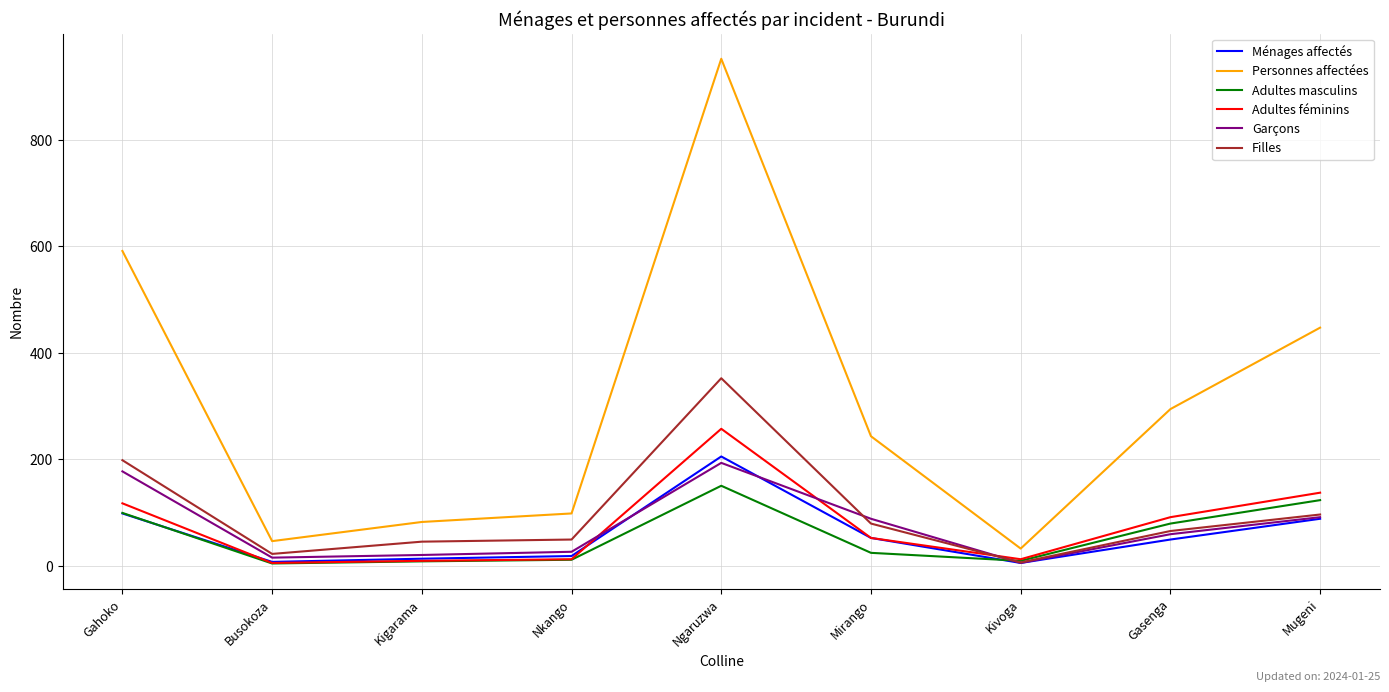

Is it true that Filles equals 79 at Mirango?

True